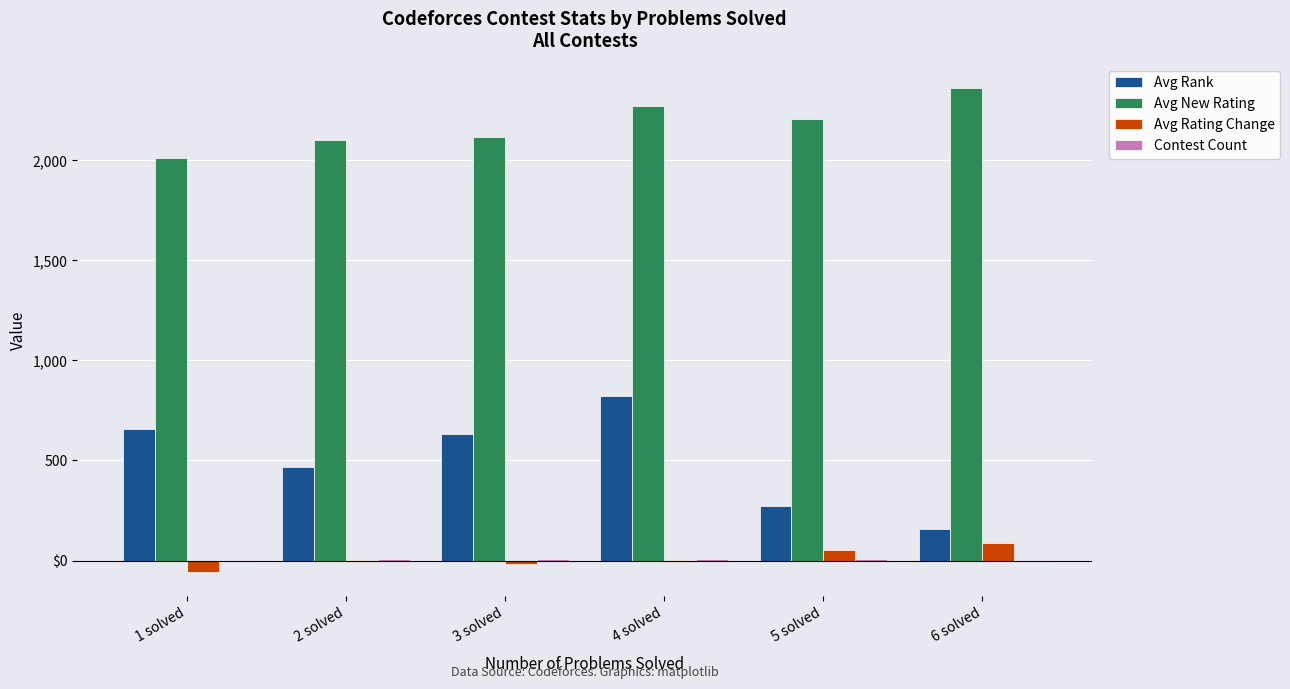

Are the bars horizontal?

No